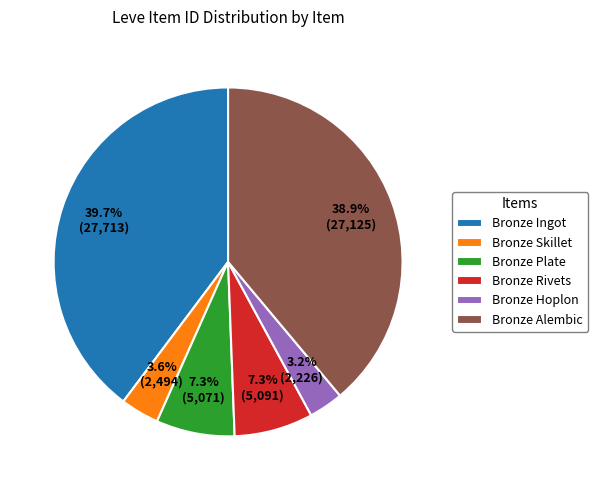

Is there any slice that represents more than half of the pie?

No